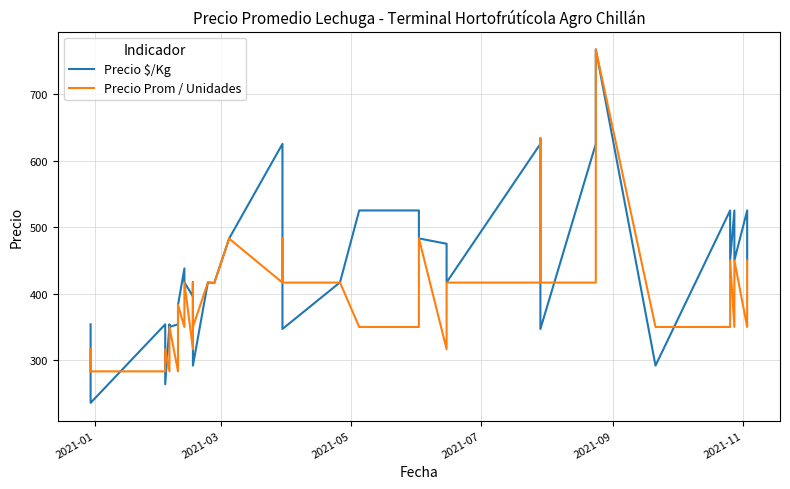

Does the chart have visible grid lines?

Yes